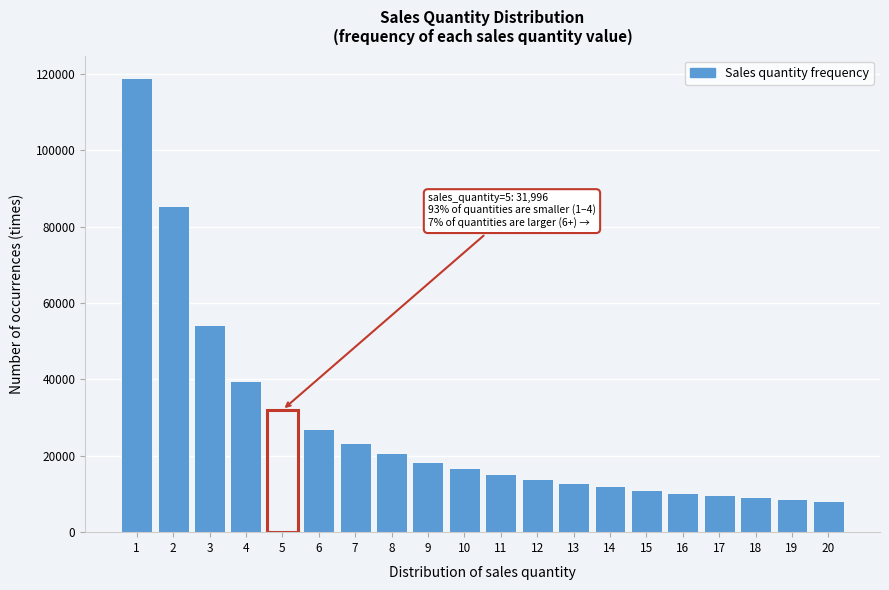

What is the value of the 9th bar from the left?

18475